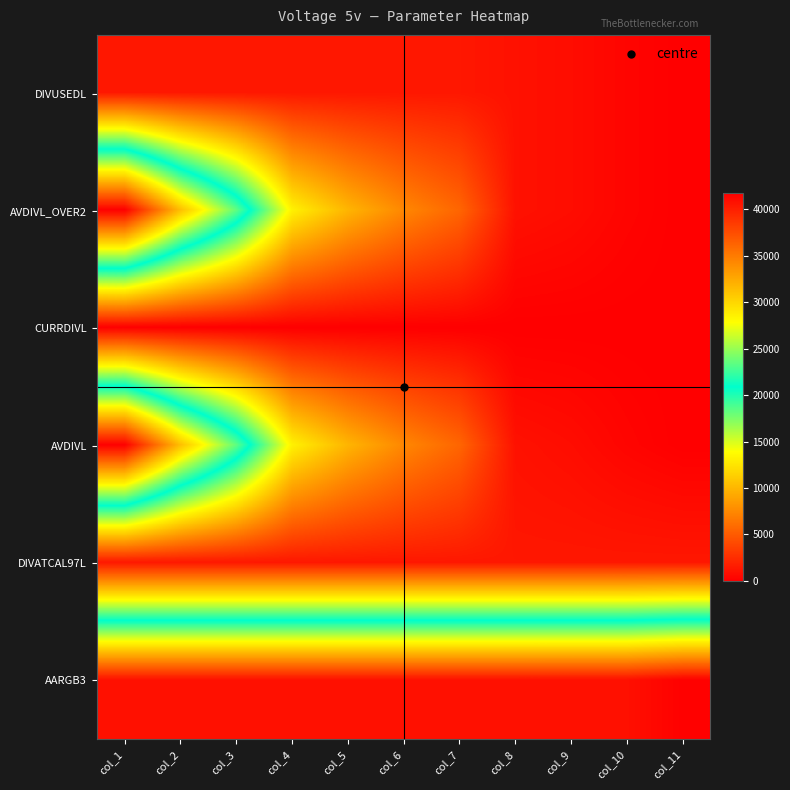

What is the difference between the highest and lowest values at col_11?

41642